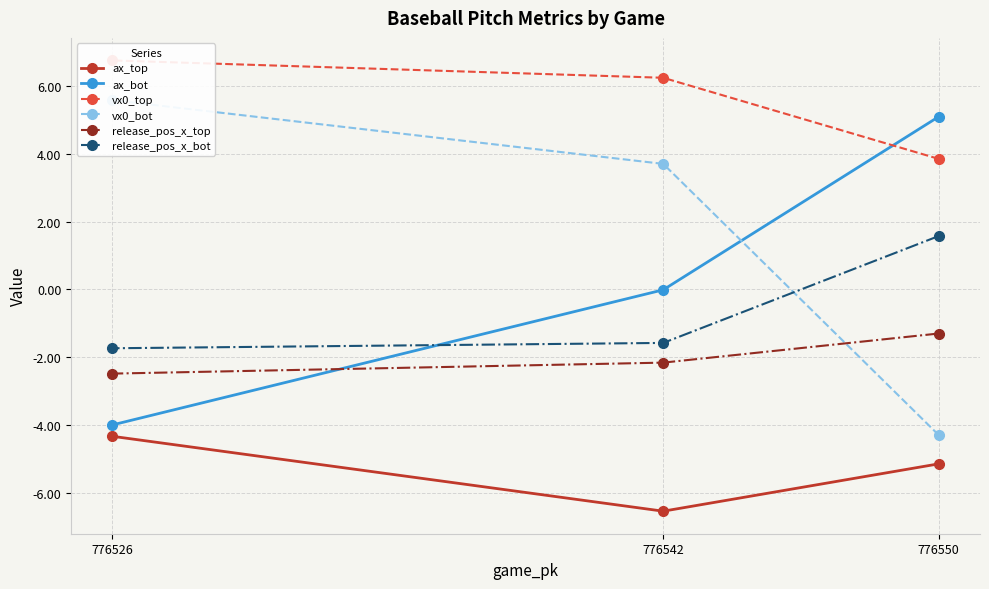

At which category is the sum across all series the highest?

776526